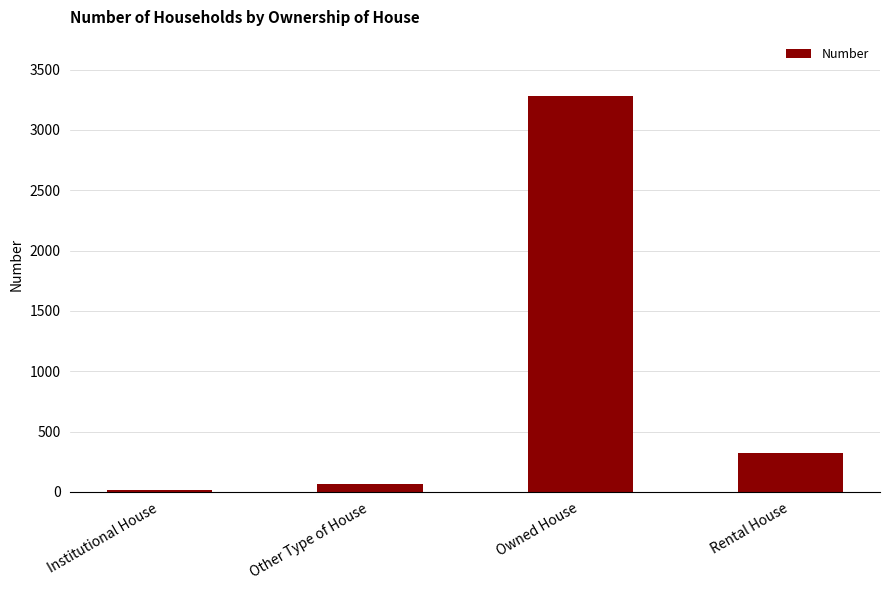

List the labels in order of value, largest first.

Owned House, Rental House, Other Type of House, Institutional House